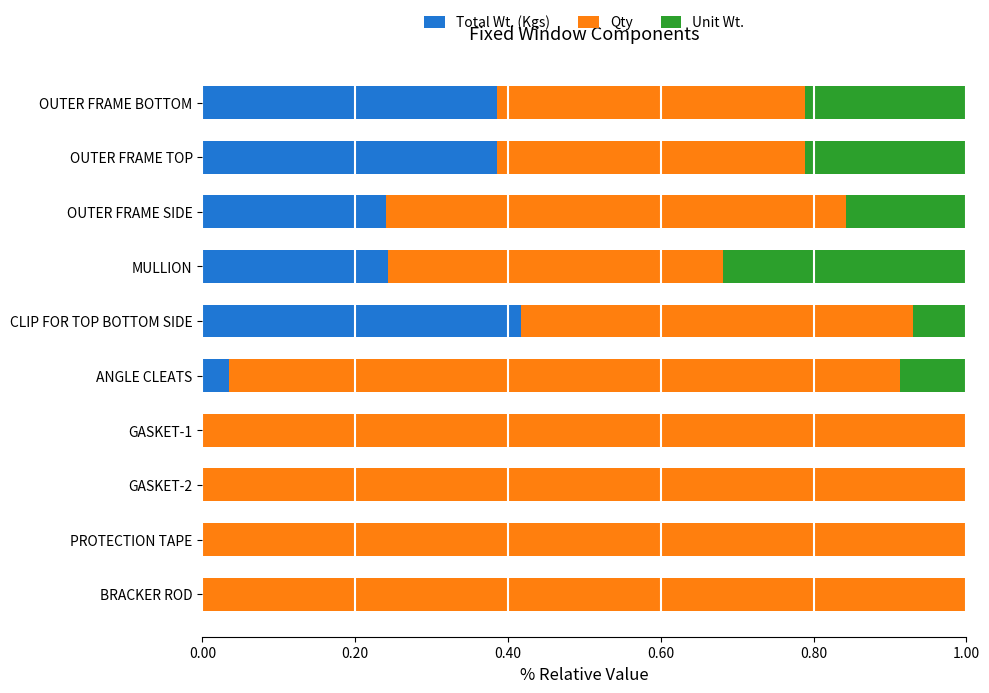

The Total Wt. (Kgs) series shows -0.2 at BRACKER ROD. True or false?

False